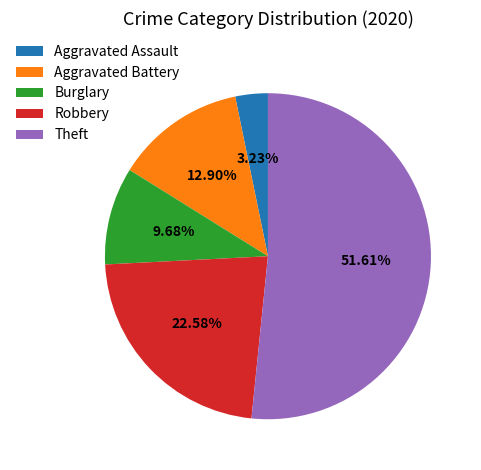

What is the ratio of the value at Aggravated Assault to the value at Burglary?

0.3